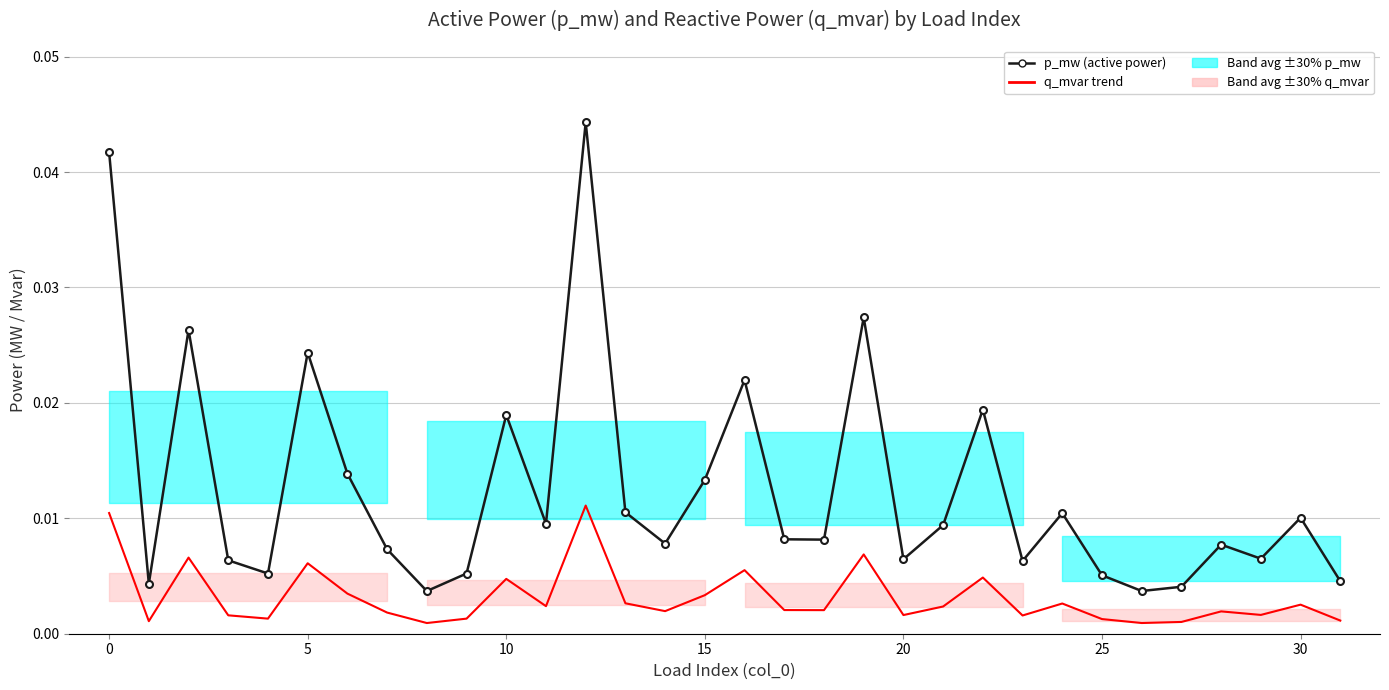

Between 5 and 22, which is larger?

5